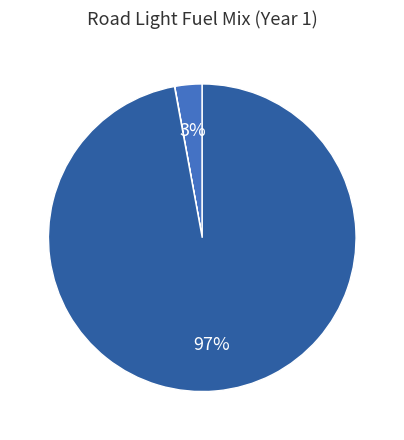

To the nearest percent, what is the average slice percentage?

33%